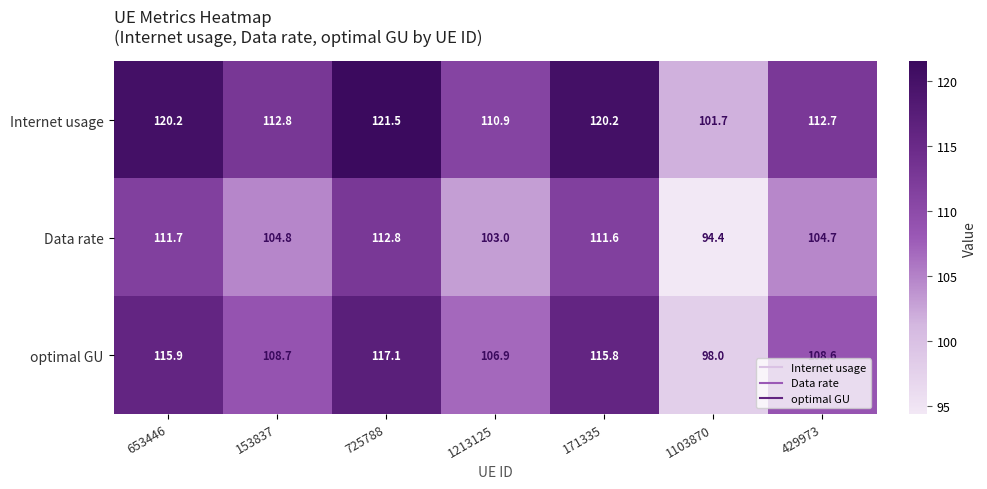

What is the lowest value of the Data rate series?

94.4